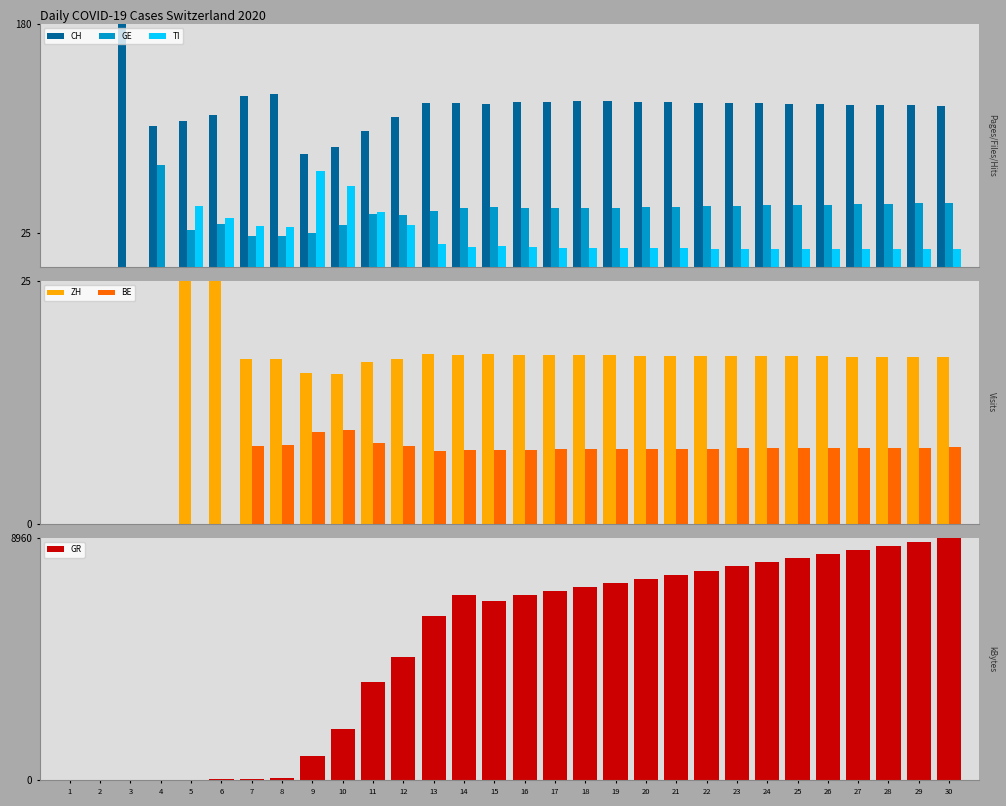

Where is BE nearest to the value 4?

13